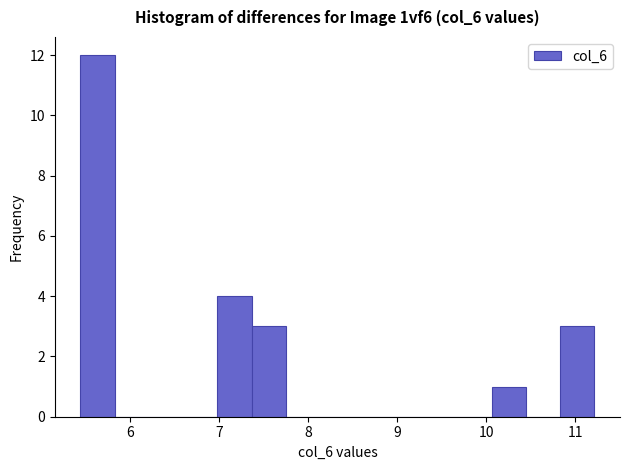

Read against the x-axis, roughly where is the centre of the tallest bar?

5.6